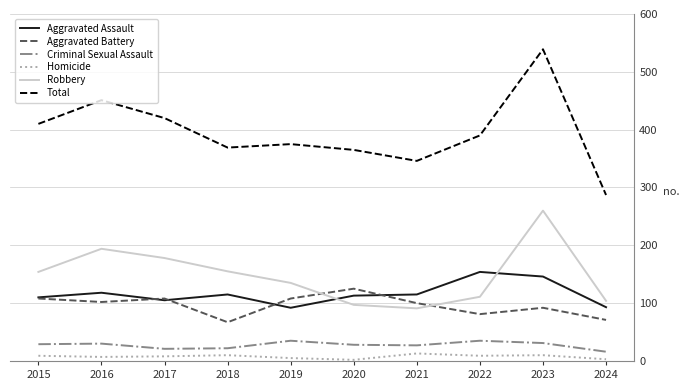

Which series has the largest total across all categories?

Total